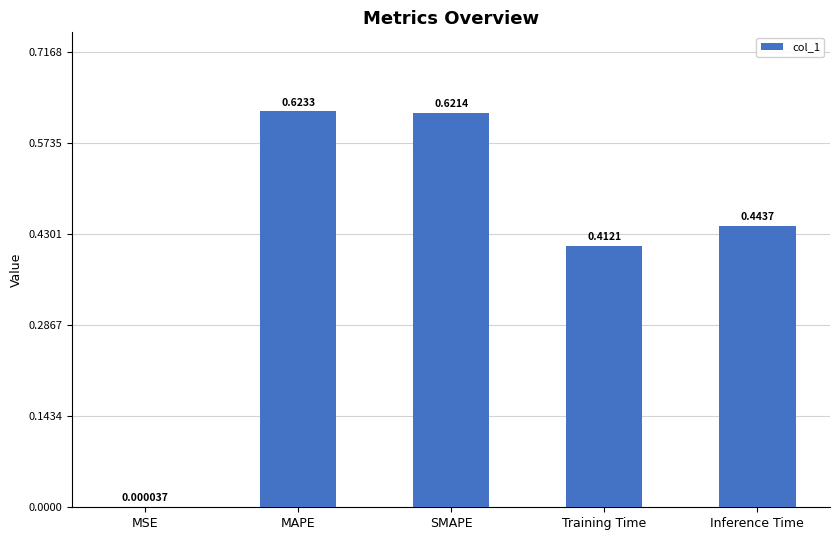

At which label is the value closest to 0?

MSE